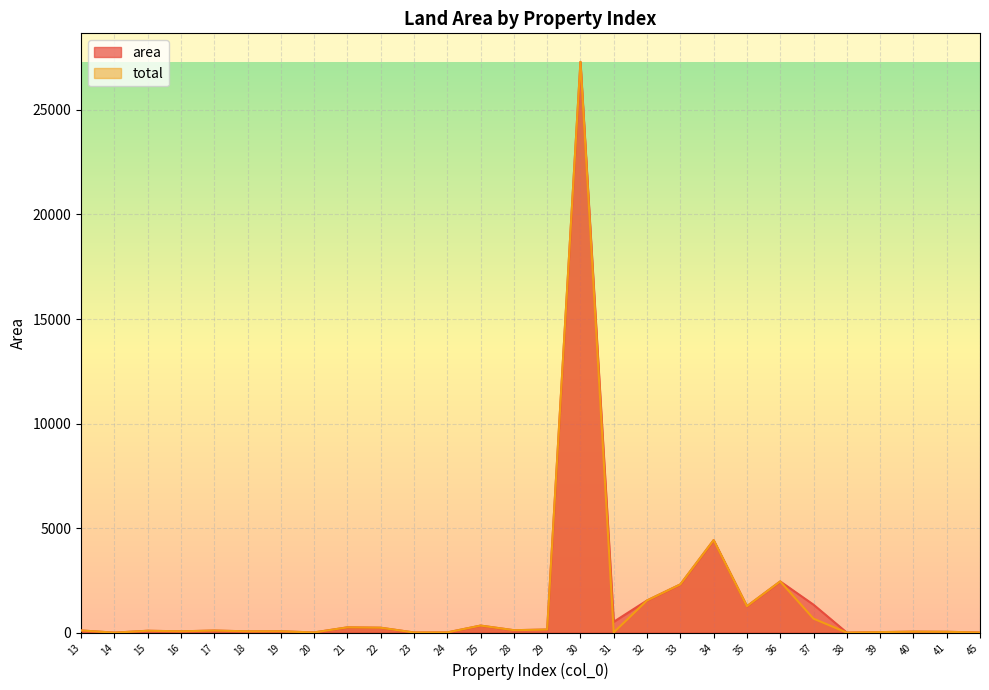

True or false: total and area cross at least once.

False